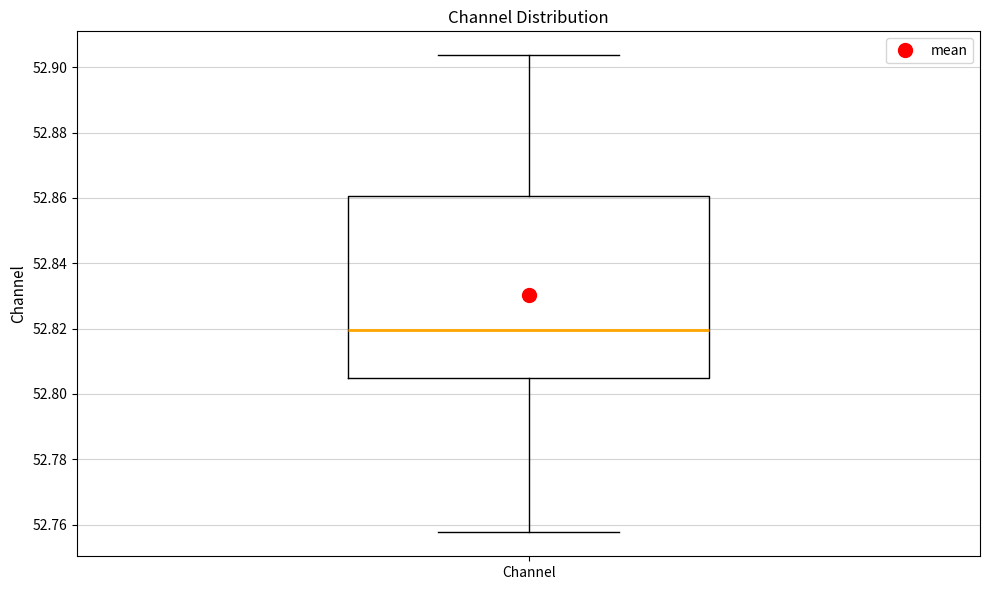

Read this box plot against the y-axis: the position of the median line, the range covered by the box, and the ends of both whiskers. The values are not printed on the chart, so give them approximately, as read against the axis.

median 52.820, box 52.804 to 52.860, whiskers 52.758 to 52.904